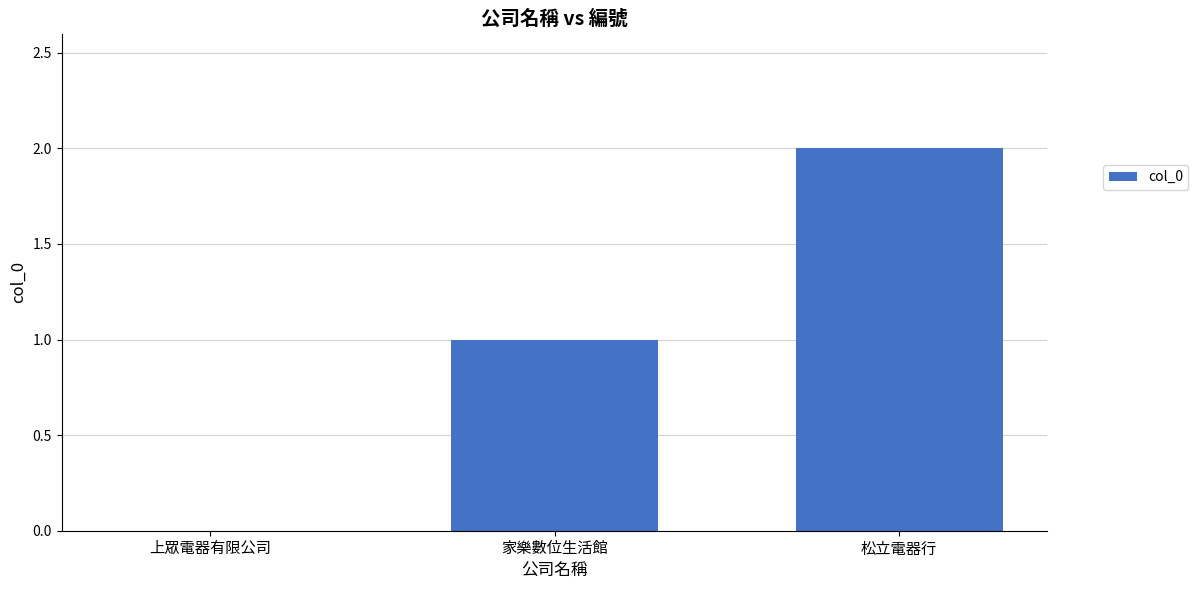

Count the number of categories in the chart.

3